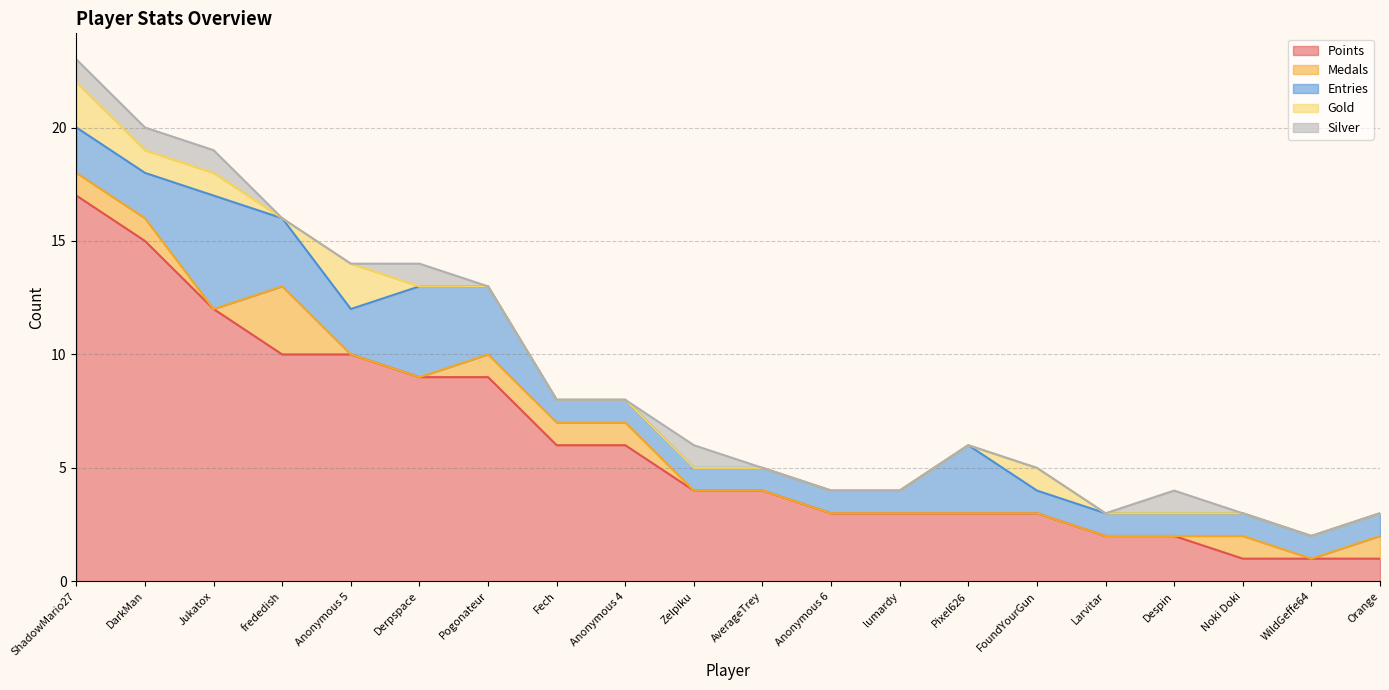

True or false: Entries and Gold intersect in this chart.

False